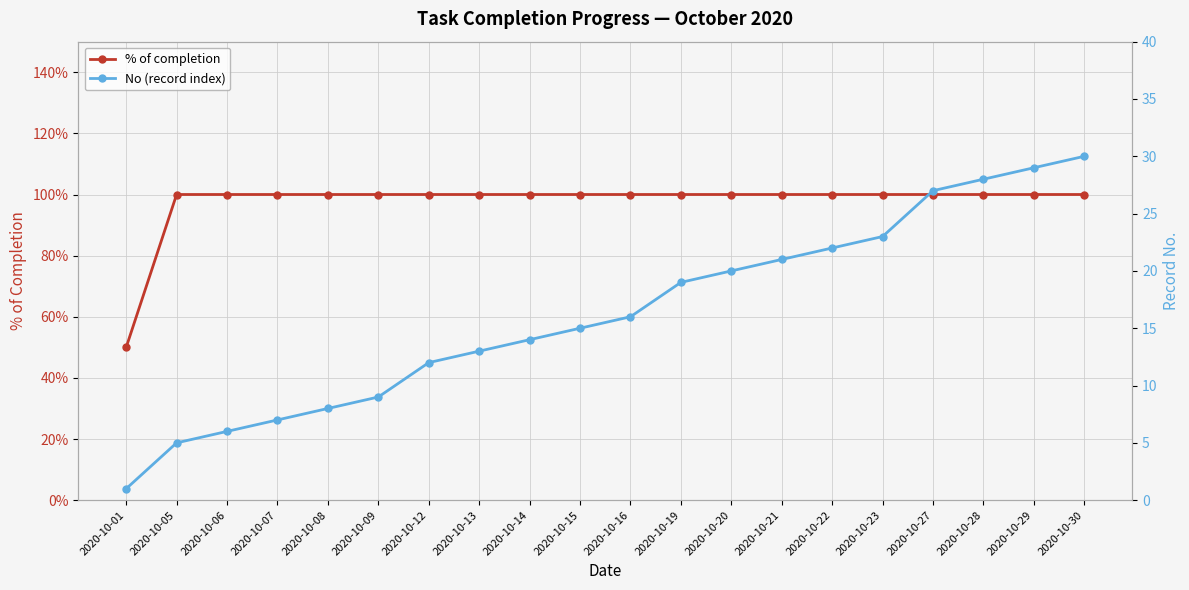

Between 2020-10-14 and 2020-10-23, which series saw the biggest shift?

No (record index)